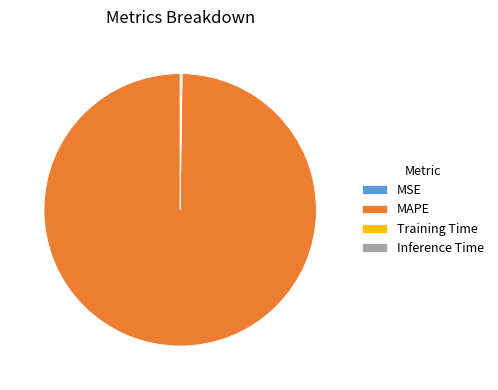

Which category has the biggest portion of the pie?

MAPE